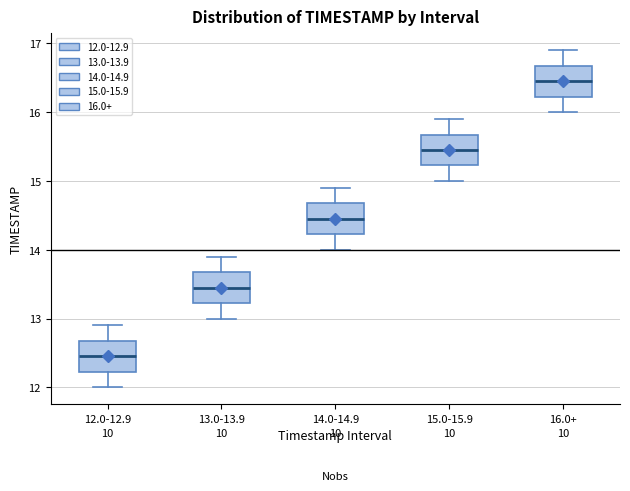

Which box has the highest median line?

16.0+